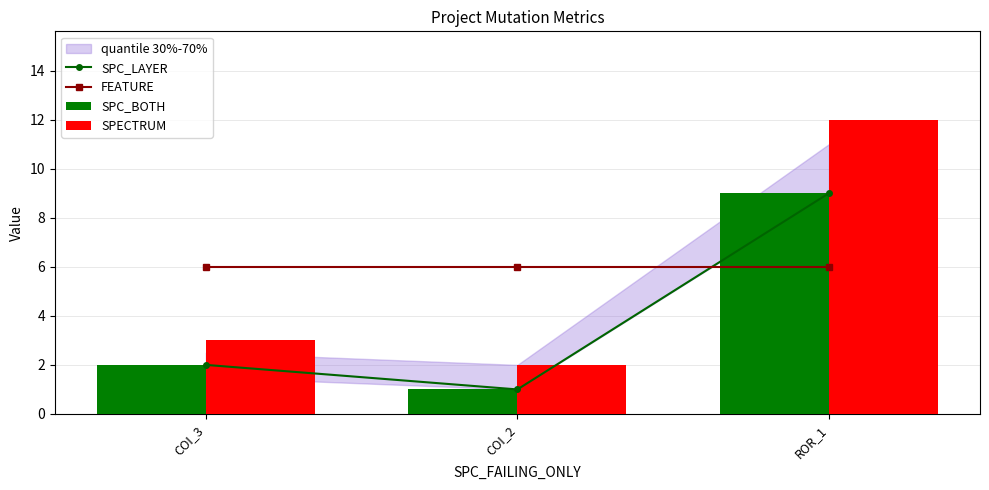

What is the maximum value for FEATURE?

6